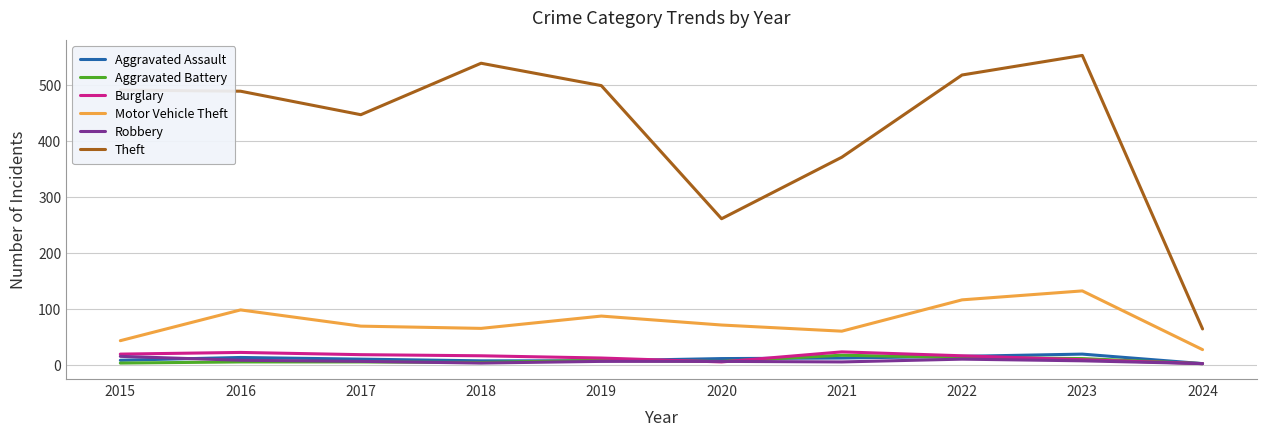

What is the difference between the highest and lowest values at 2024?

62